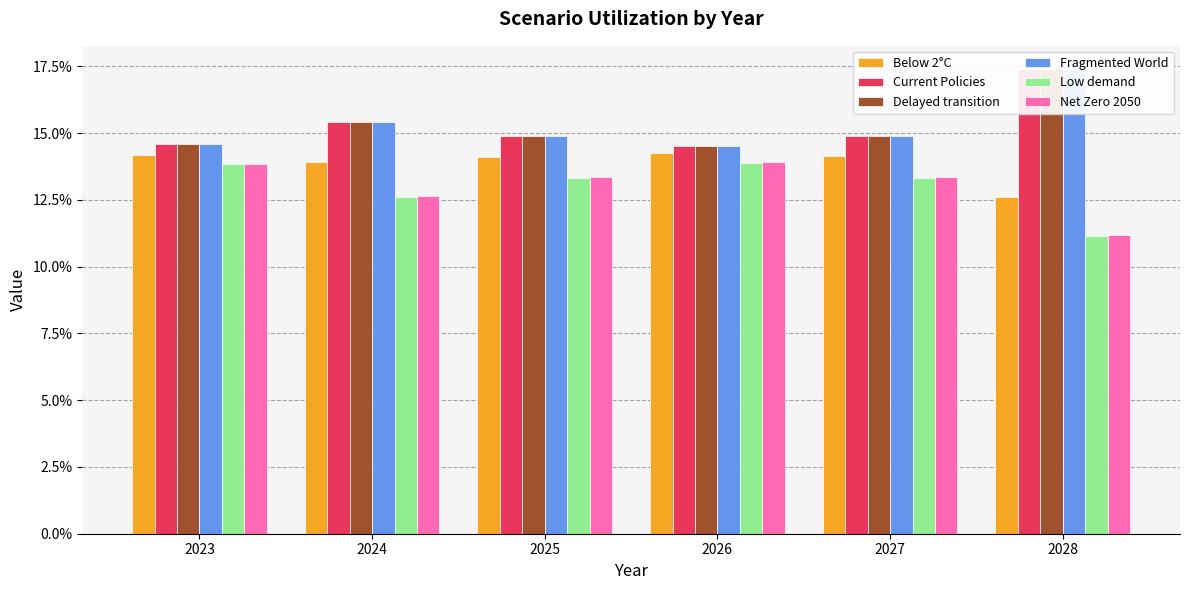

Count the number of data series in this chart.

6